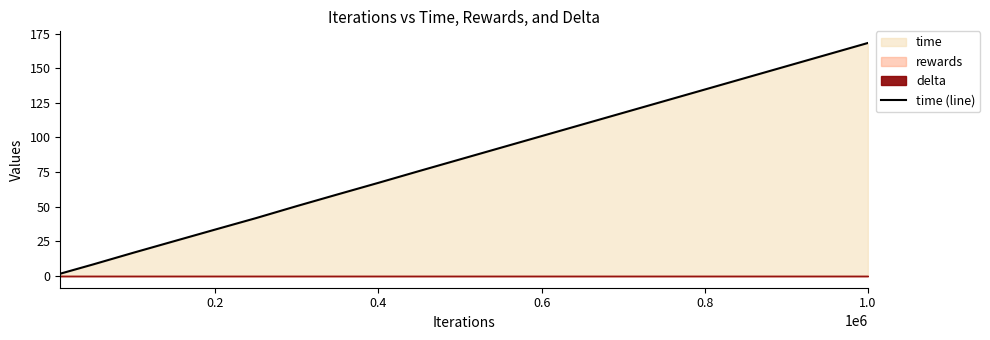

The value of time (line) at 0.6 is 143.5. True or false?

False